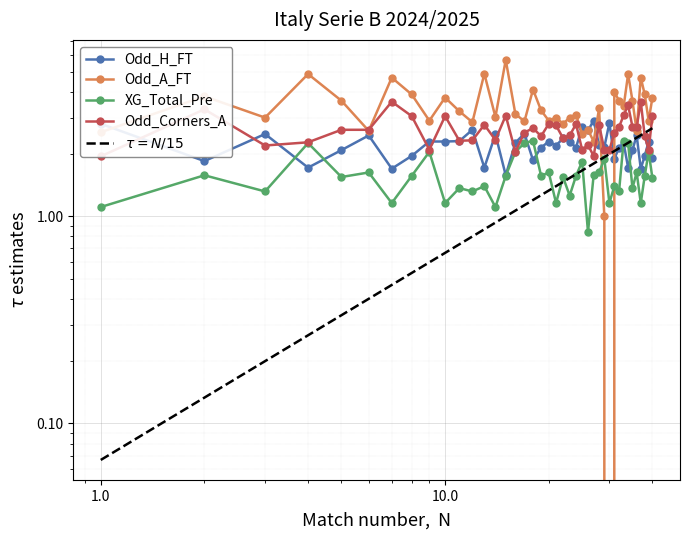

What is the maximum value for Odd_Corners_A?

3.6